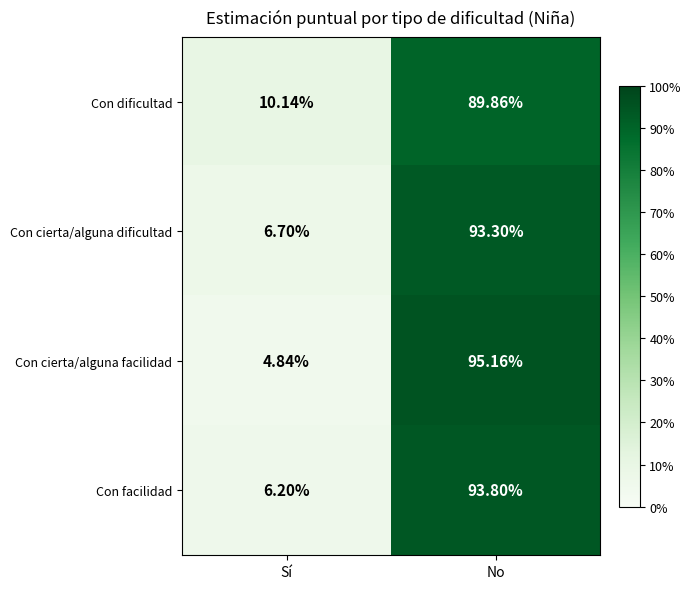

At which label is Con cierta/alguna facilidad closest to 50?

Sí